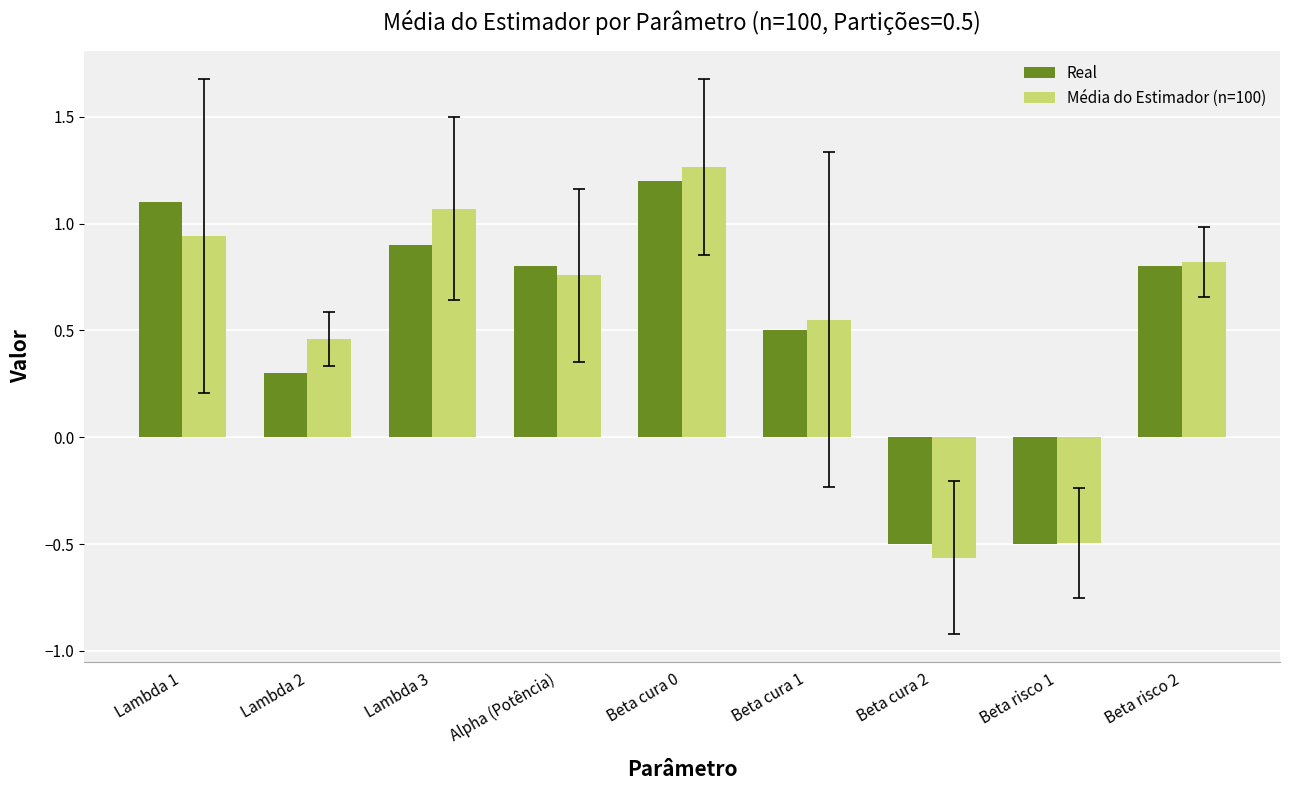

How many distinct data groups are displayed?

2